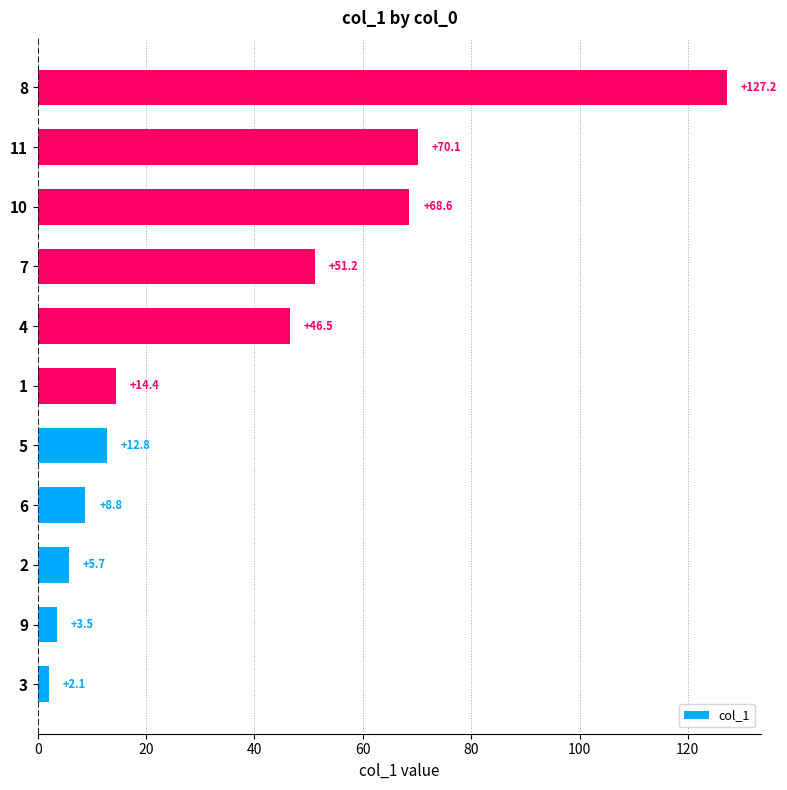

At which label is the value closest to 64?

10